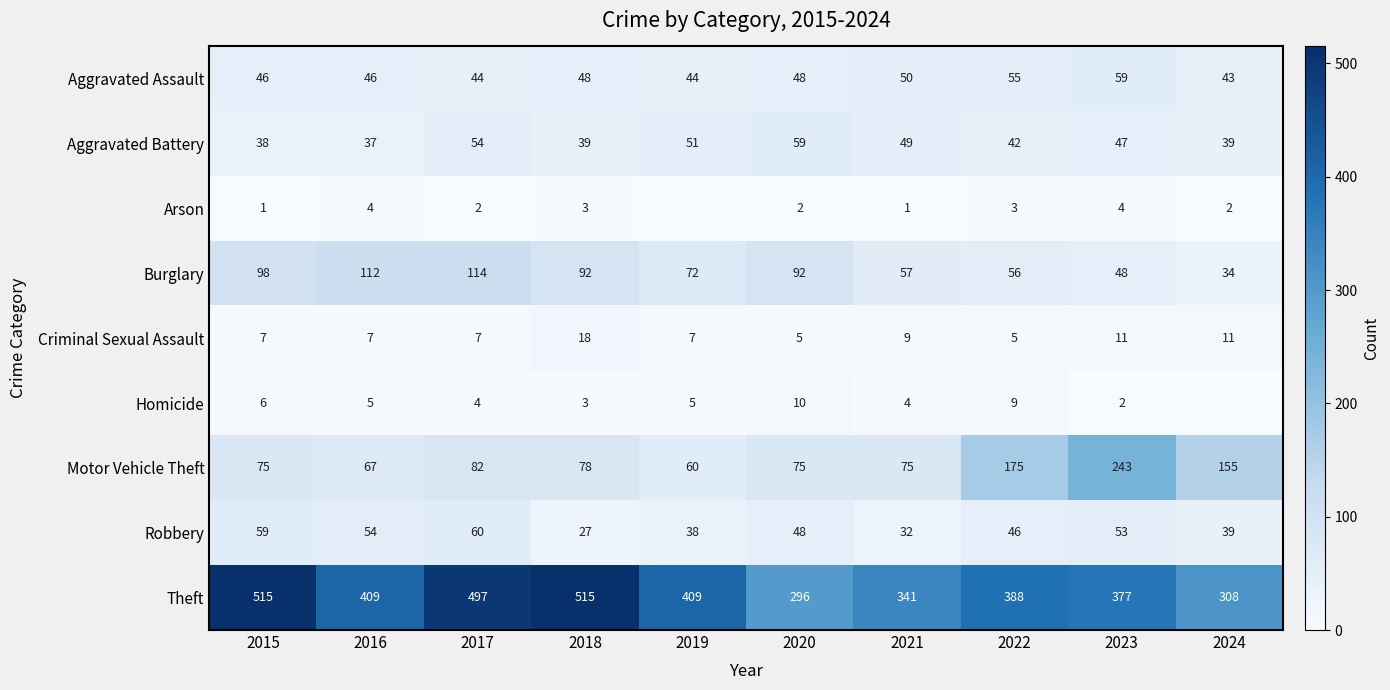

Which series changed the most between 2022 and 2023?

Motor Vehicle Theft